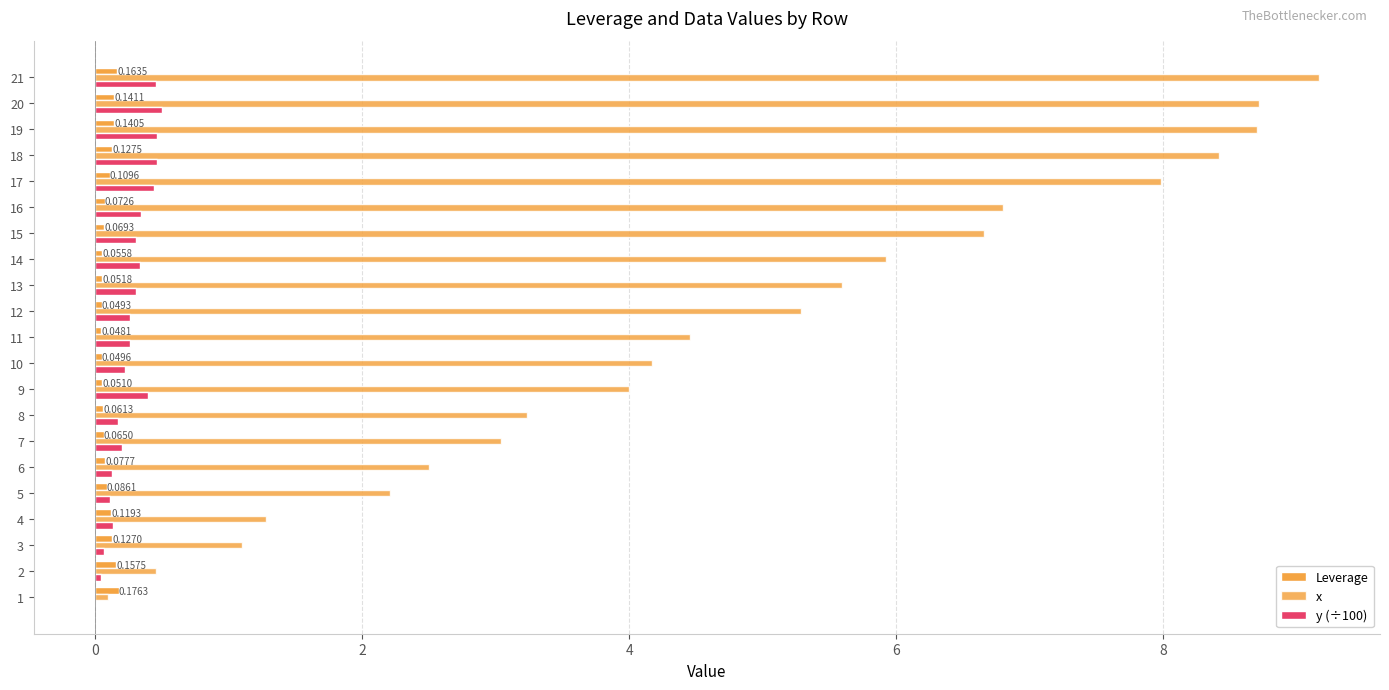

True or false: y (÷100) has a value of 0.2 at 17.

False